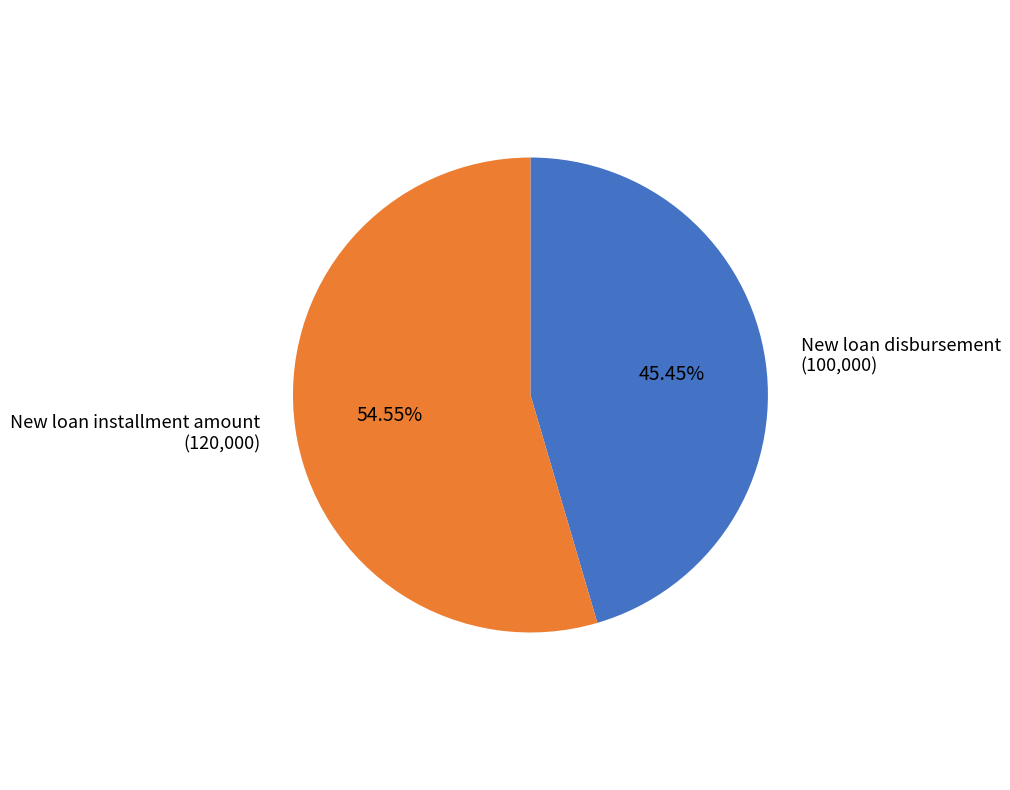

Count the number of slices in the pie.

2